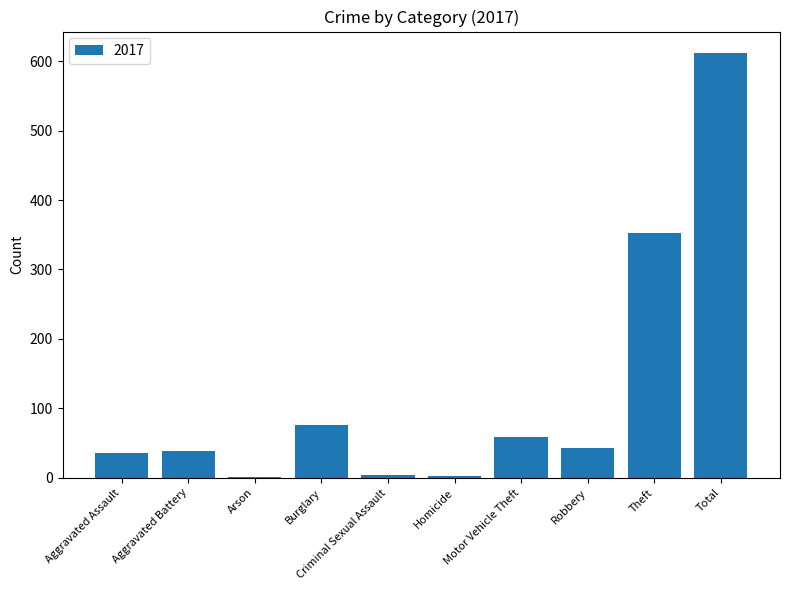

What is the ratio of the value at Aggravated Assault to the value at Burglary?

0.5